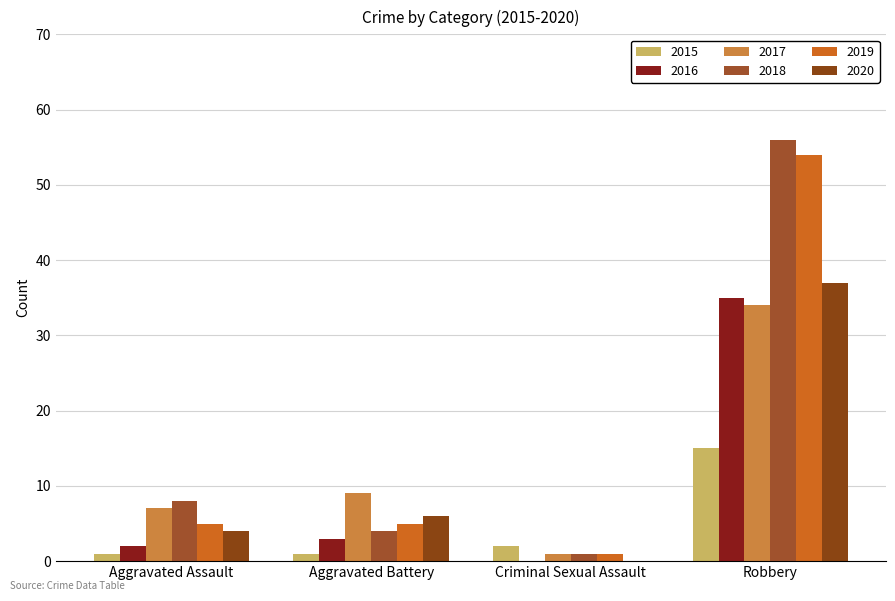

Reading left to right, what are all the values shown in this chart?

2015: Aggravated Assault=1	Aggravated Battery=1	Criminal Sexual Assault=2	Robbery=15
2016: Aggravated Assault=2	Aggravated Battery=3	Criminal Sexual Assault=0	Robbery=35
2017: Aggravated Assault=7	Aggravated Battery=9	Criminal Sexual Assault=1	Robbery=34
2018: Aggravated Assault=8	Aggravated Battery=4	Criminal Sexual Assault=1	Robbery=56
2019: Aggravated Assault=5	Aggravated Battery=5	Criminal Sexual Assault=1	Robbery=54
2020: Aggravated Assault=4	Aggravated Battery=6	Criminal Sexual Assault=0	Robbery=37